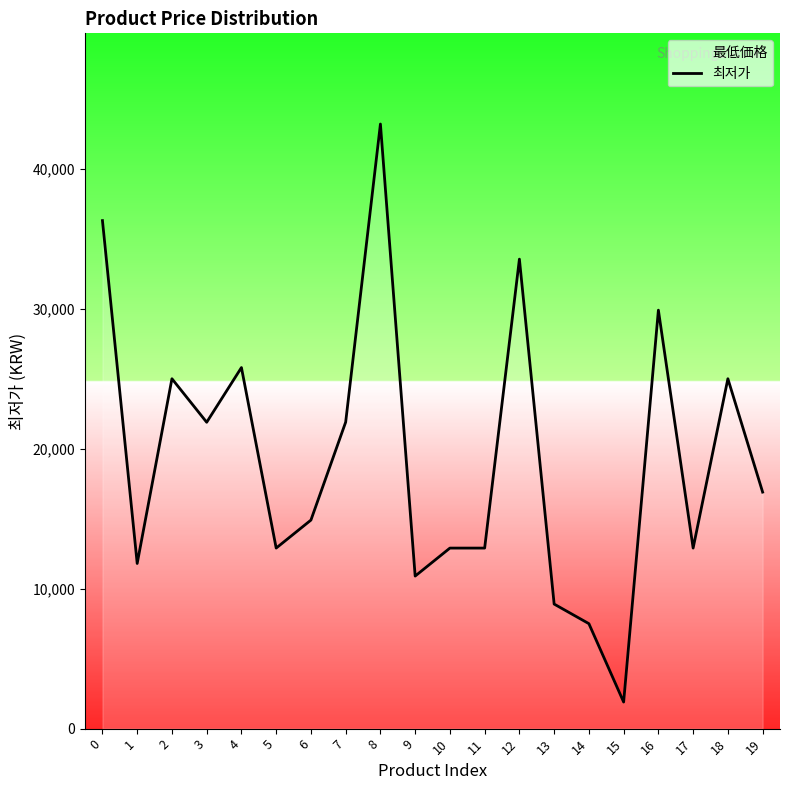

Approximately how many times larger is the value at 18 compared to 11?

1.9